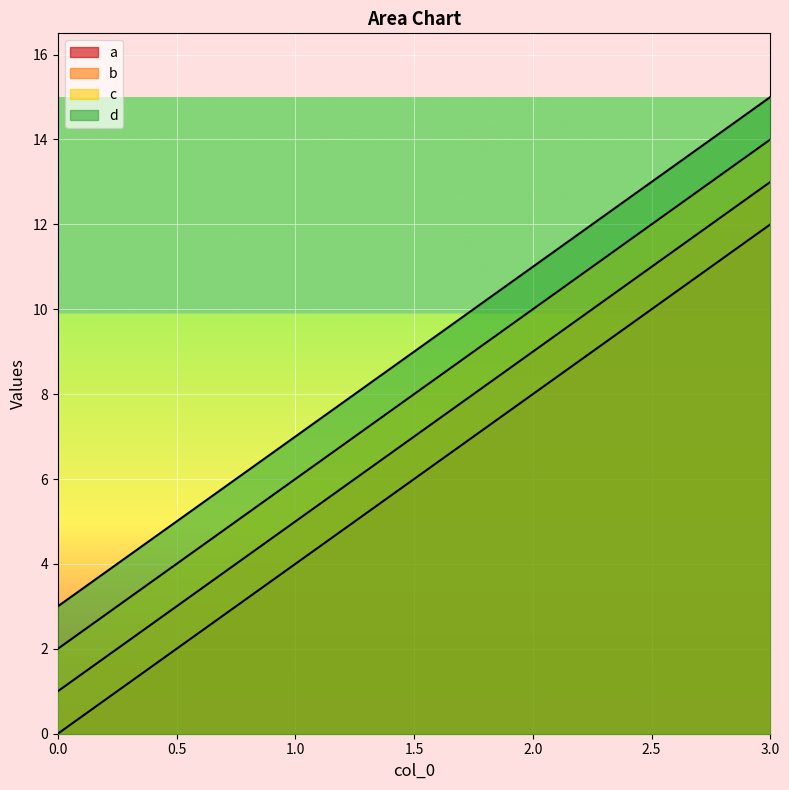

What is the highest value of the a series?

12